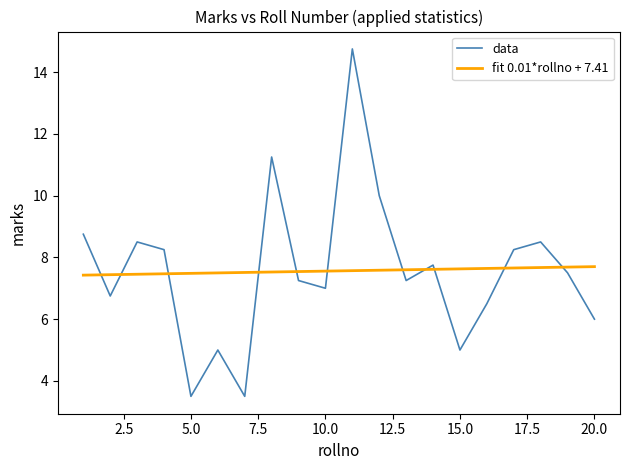

Rank the series by their maximum value, from lowest to highest.

fit 0.01*rollno + 7.41, data